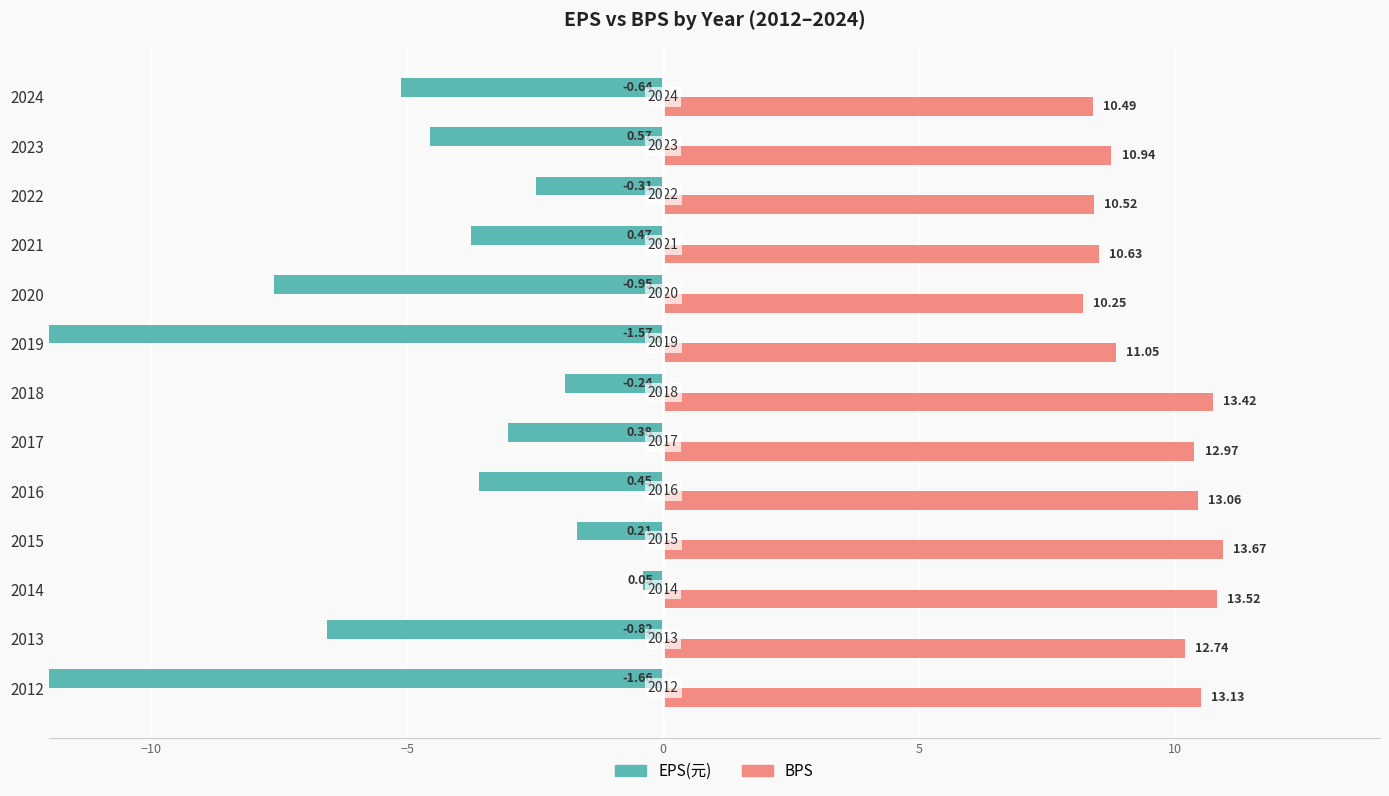

What is the difference between the maximum and minimum values in the BPS series?

2.7